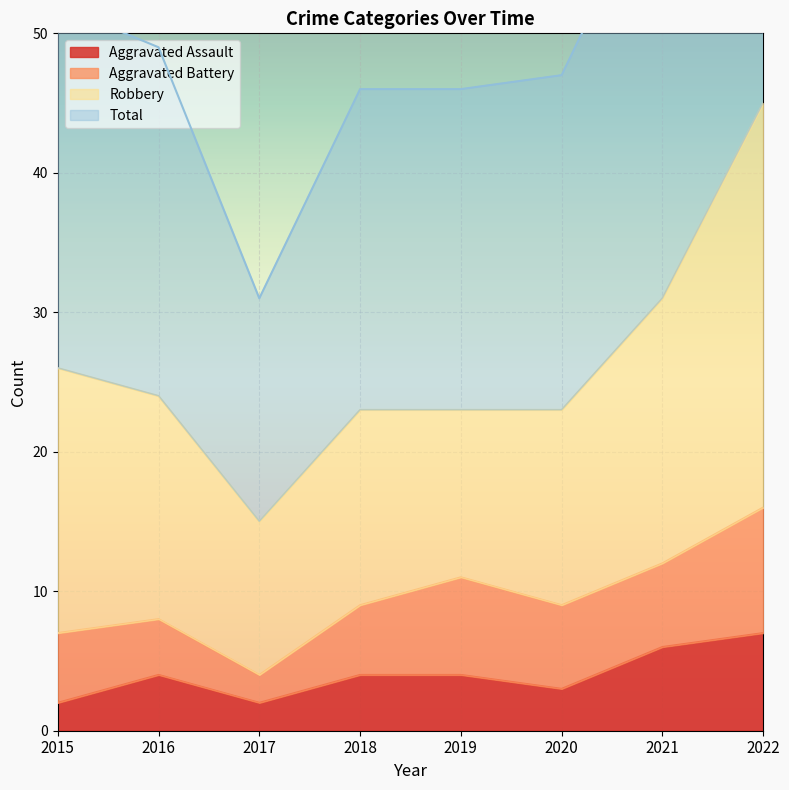

True or false: Aggravated Assault has a value of 4 at 2019.

True